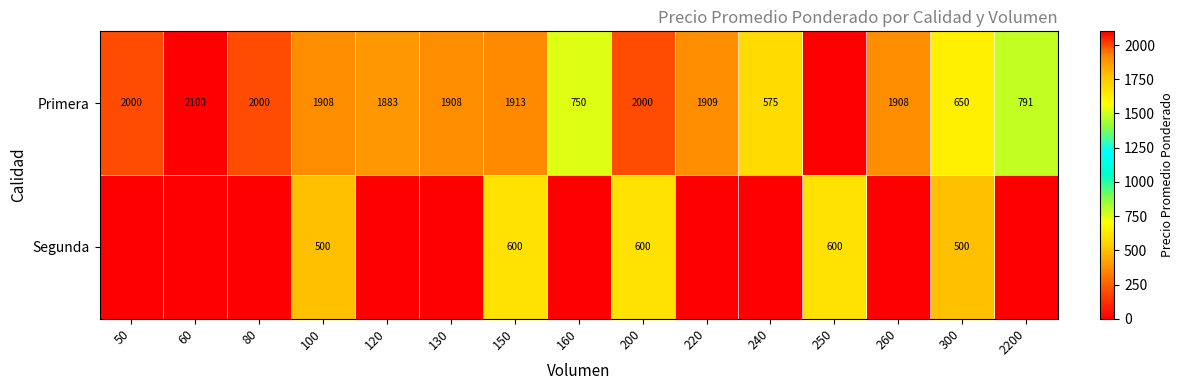

Count the number of data series in this chart.

2